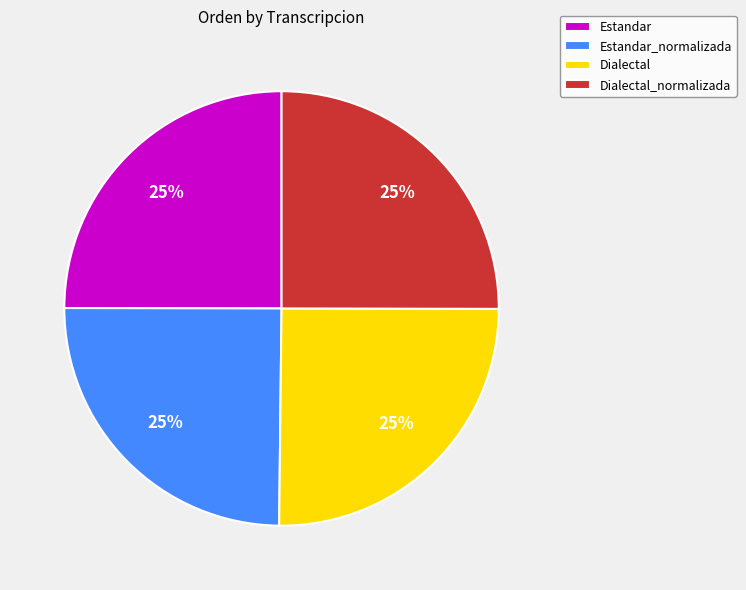

Is there any slice that represents more than half of the pie?

No